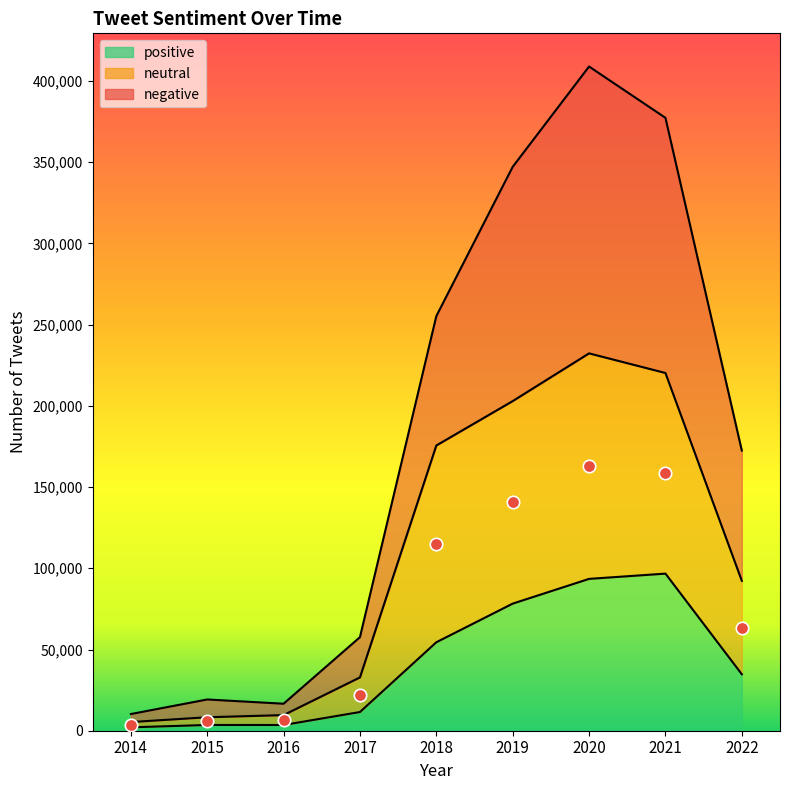

Which series contains the lowest Y value?

positive